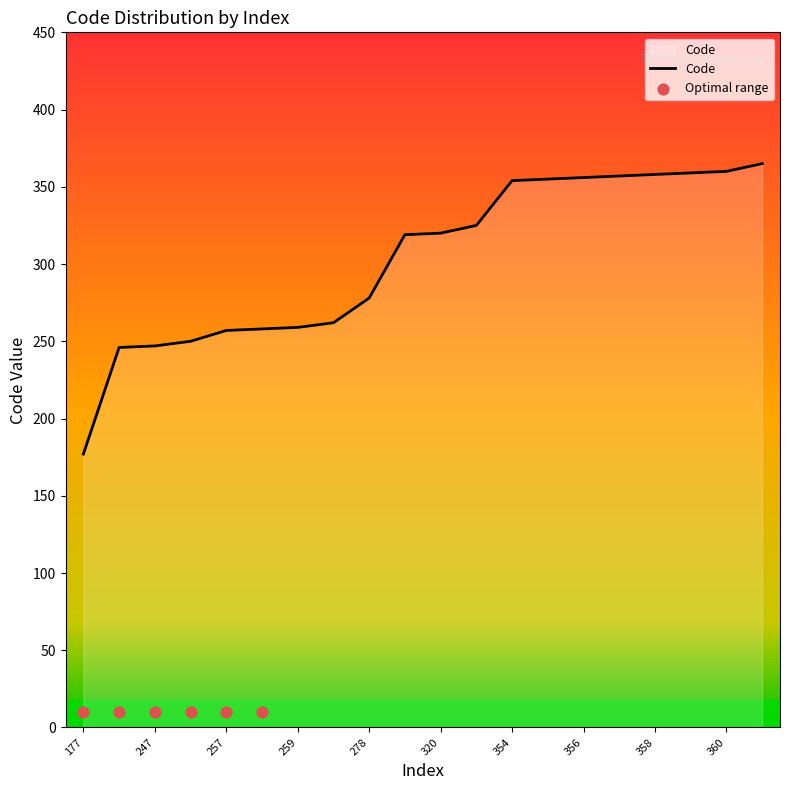

What is the change in value from 358 to 359?

+1